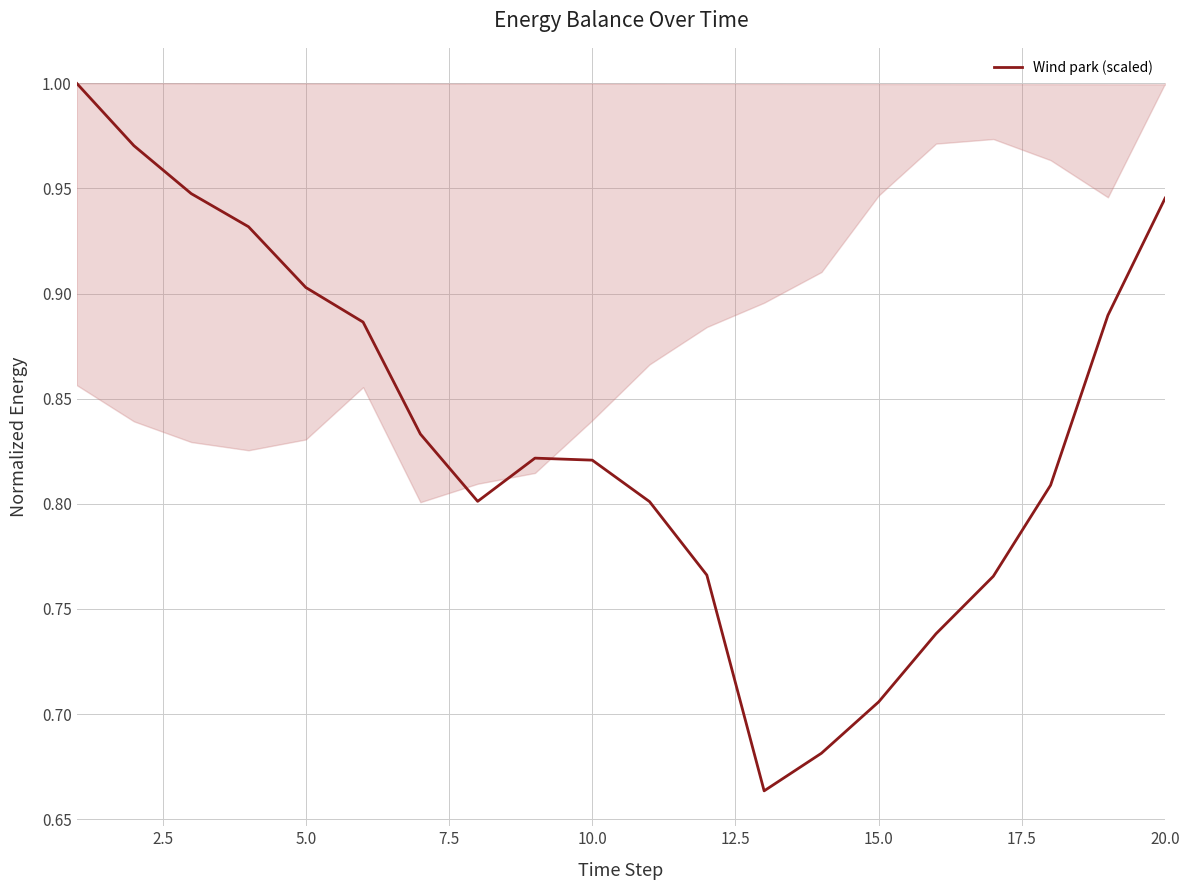

Does the chart have visible grid lines?

Yes